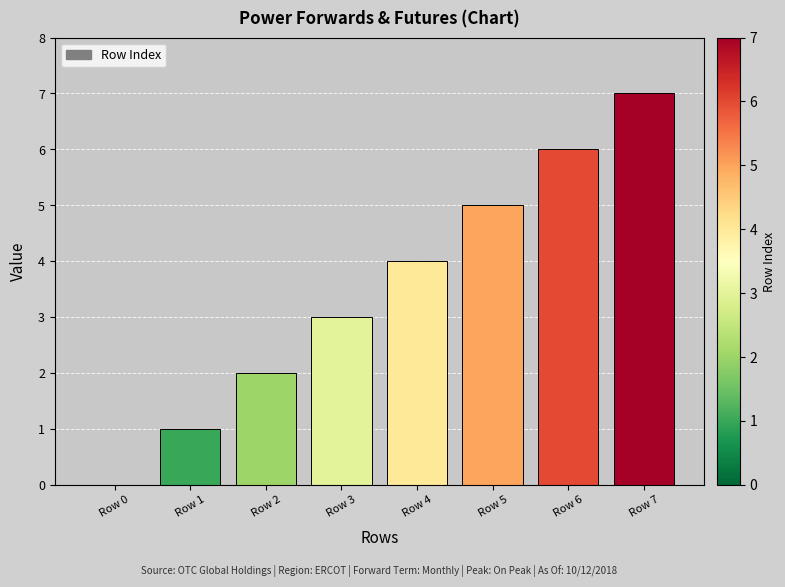

The chart shows a value of 6 at Row 4. True or false?

False